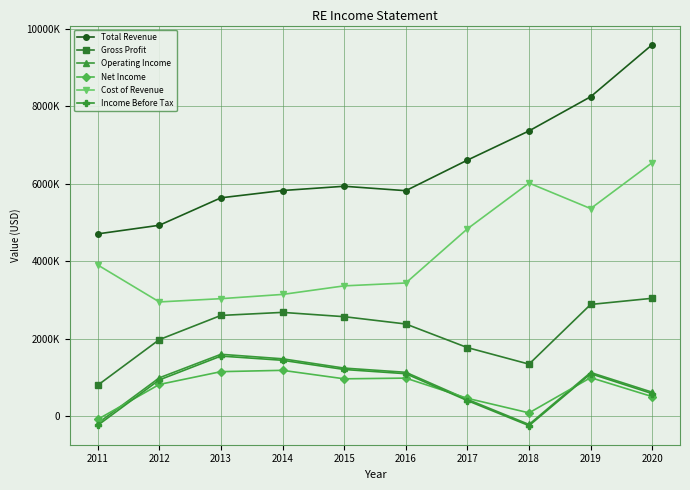

What is the total value across all series at 2013?

15592600